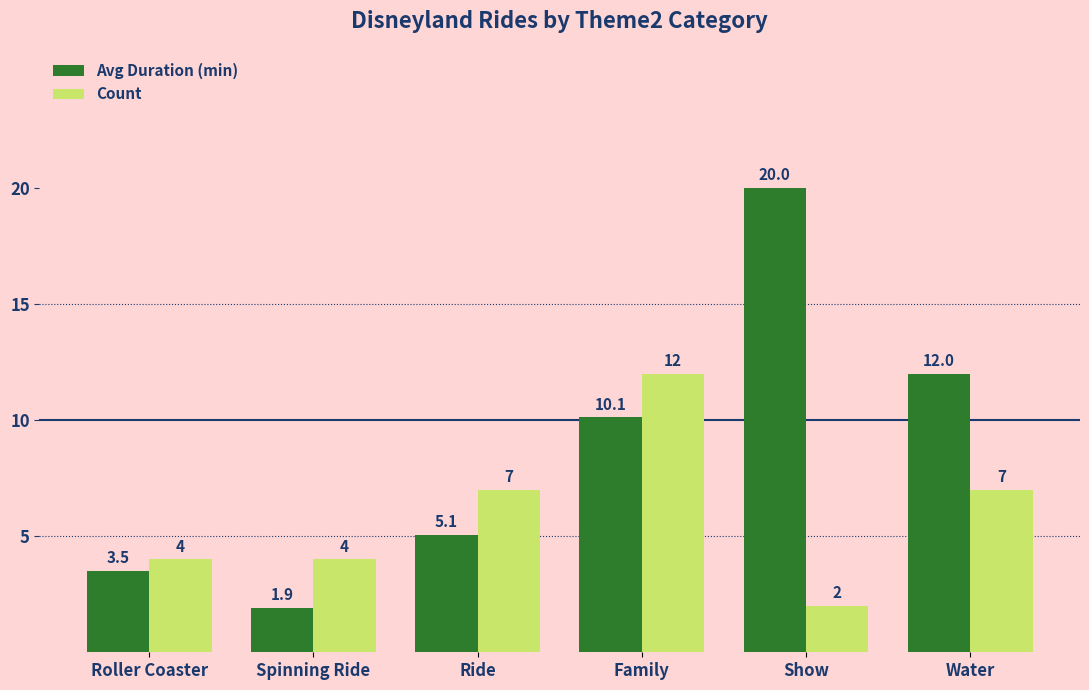

Are the bars horizontal?

No